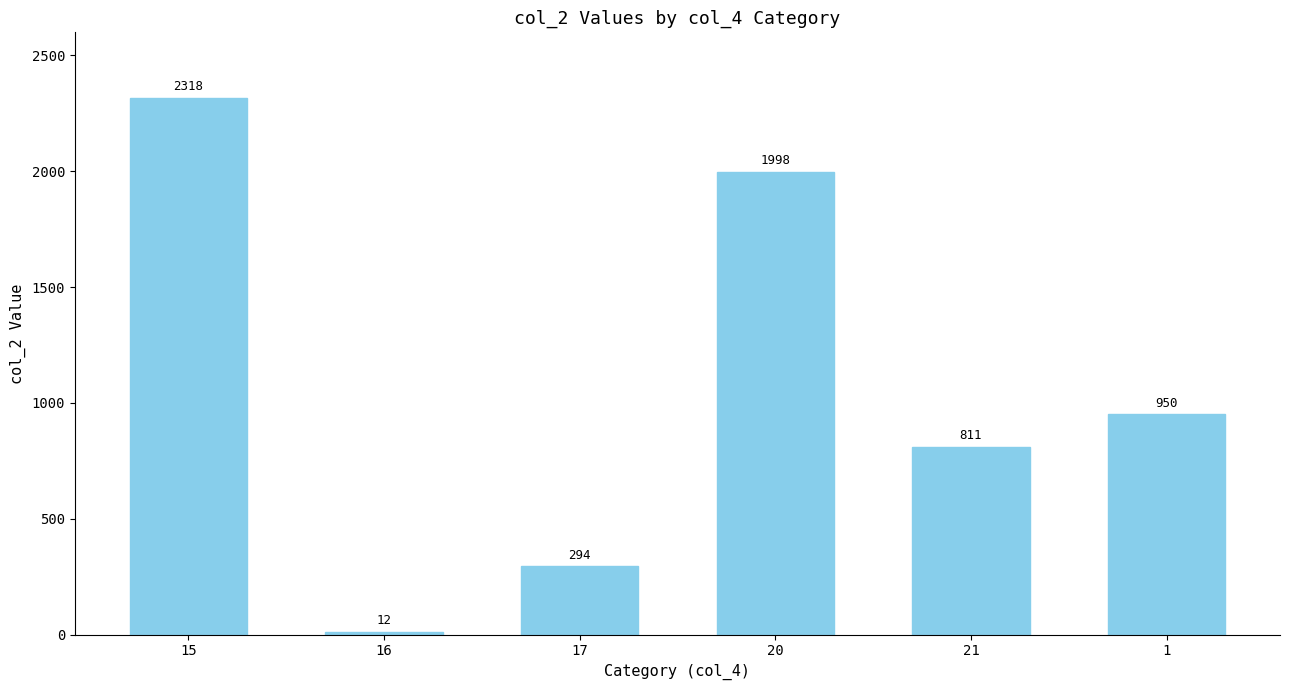

What is the smallest value displayed?

12